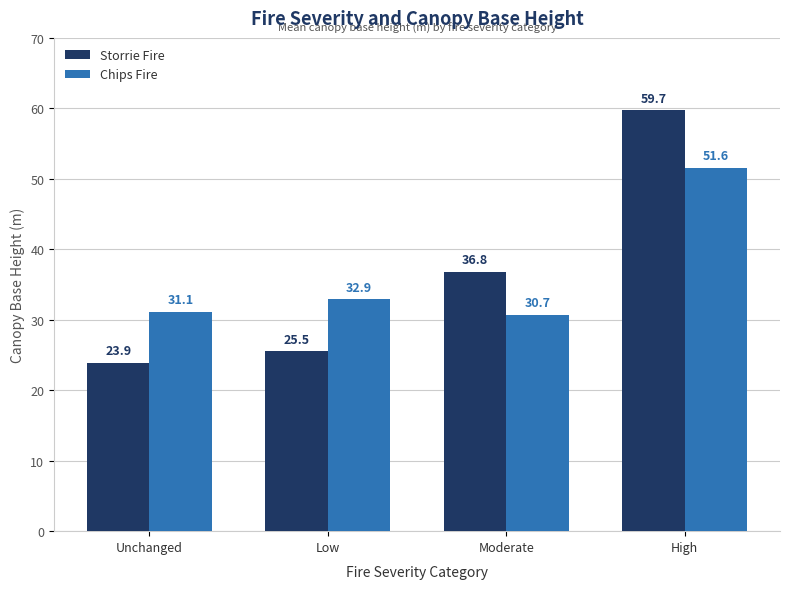

What position from the right is Unchanged?

4